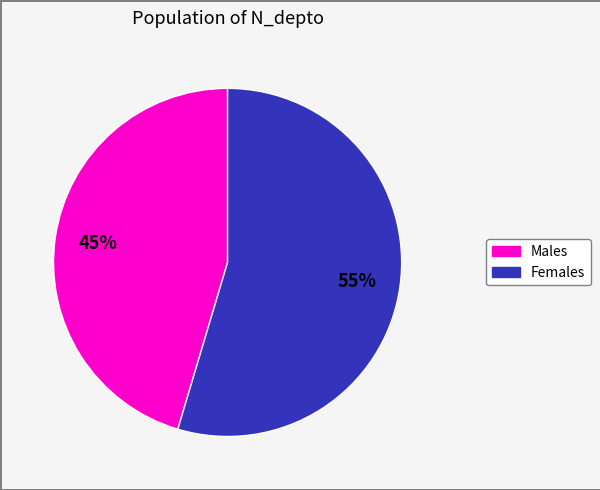

To the nearest percent, what is the average slice percentage?

50%